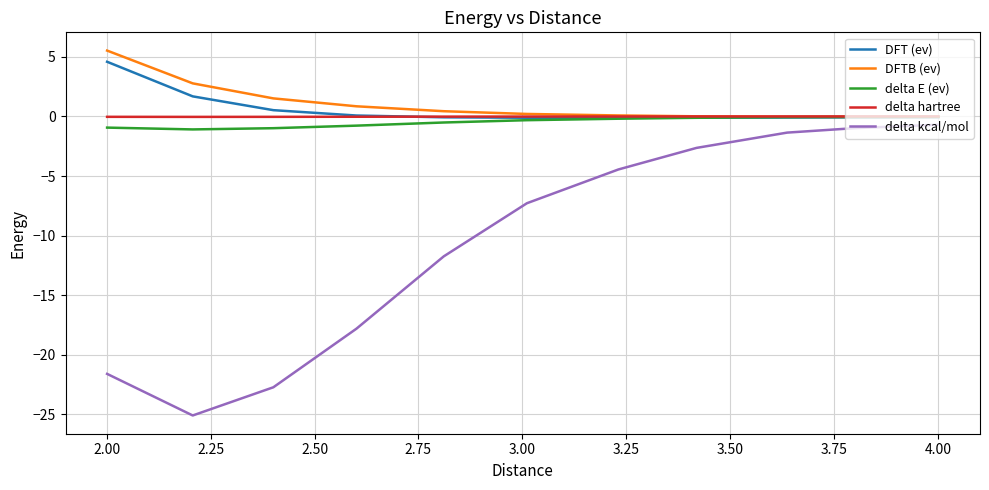

Which series has the widest spread of values?

delta kcal/mol